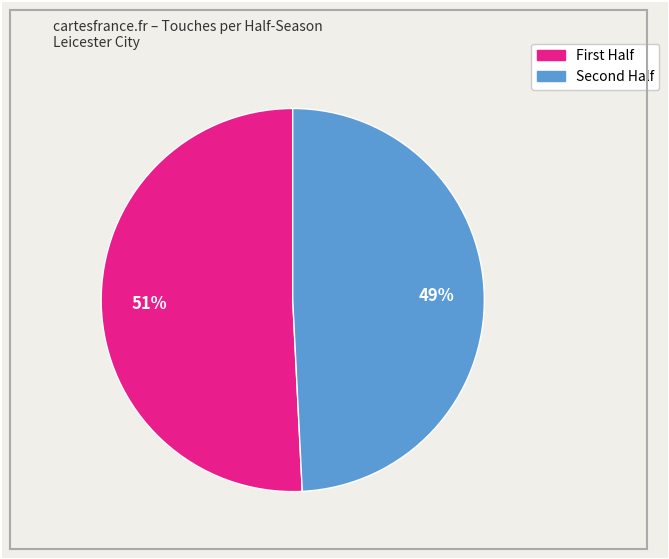

How many segments does this pie chart have?

2